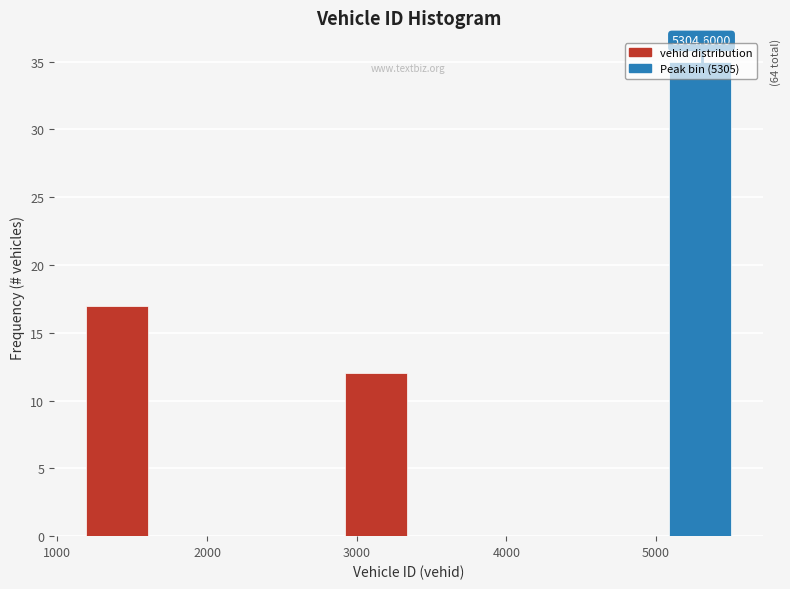

Over which range of the x-axis is the bar tallest?

5100 to 5500